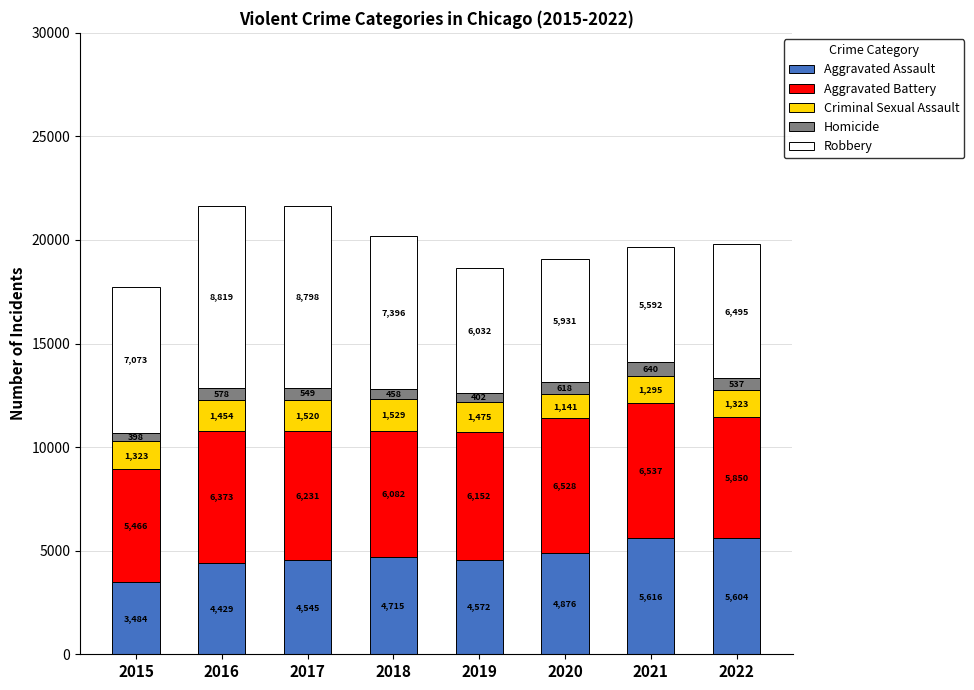

What is the sum of the Aggravated Assault values at 2015 and 2022?

9088